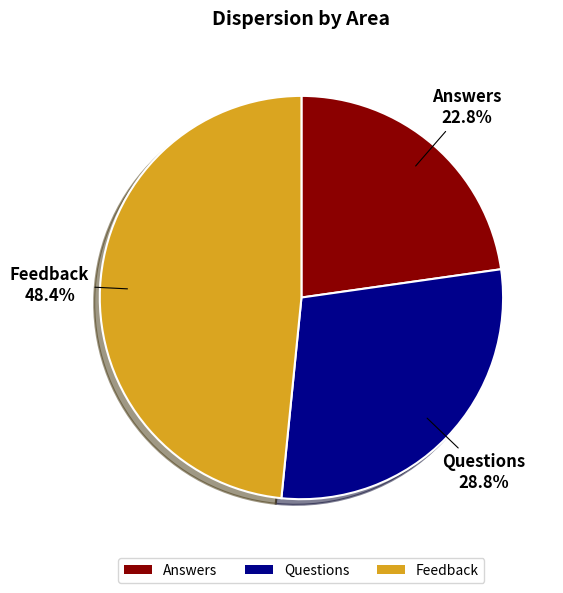

Which slice is the smallest?

Answers